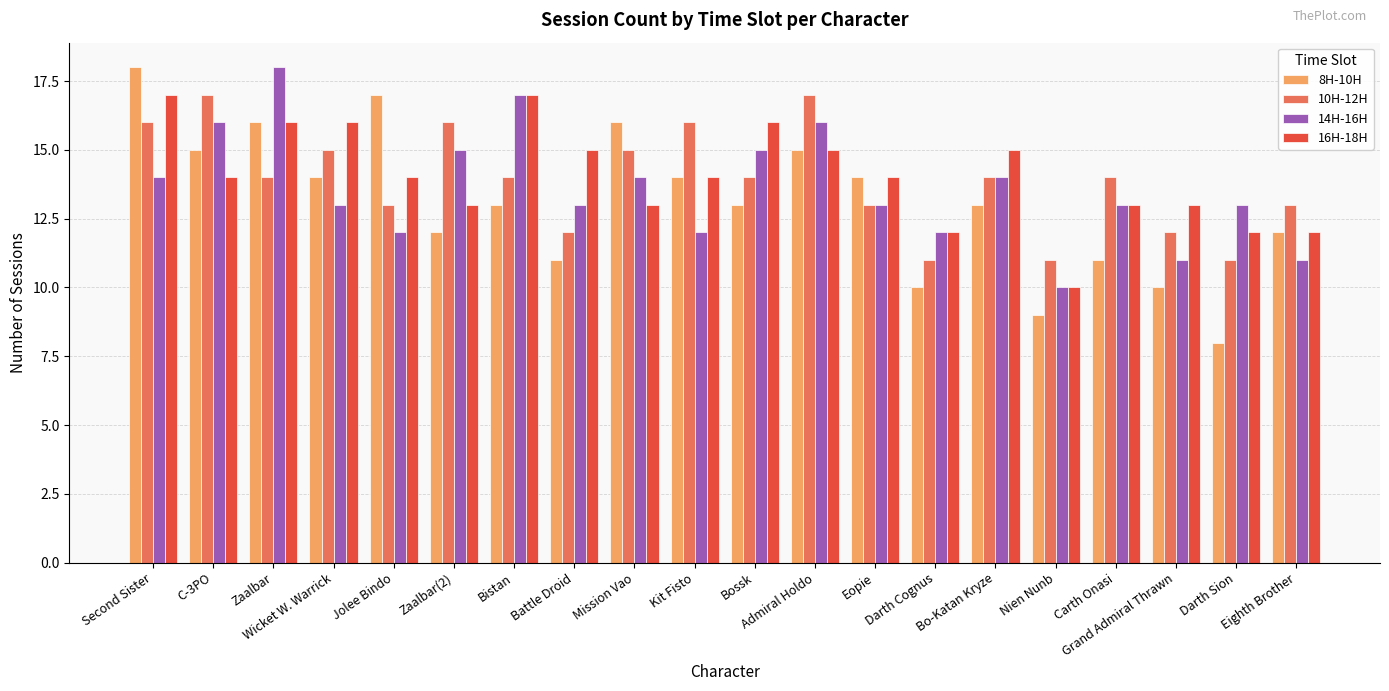

Is the value of 14H-16H at Bo-Katan Kryze greater than the value of 10H-12H at Battle Droid?

Yes